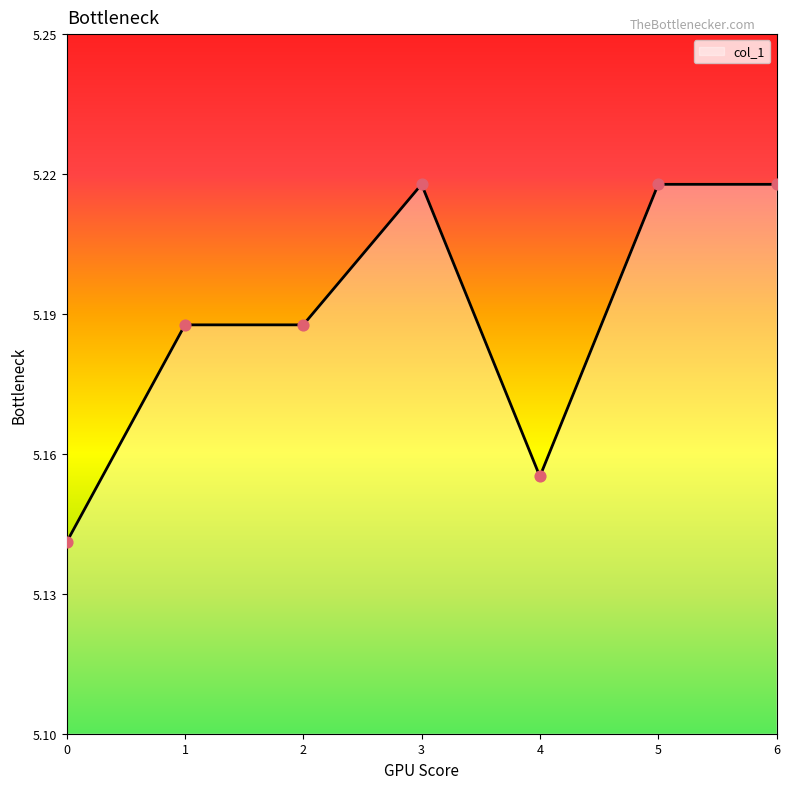

What is the ratio of the value at 4 to the value at 5?

1.0